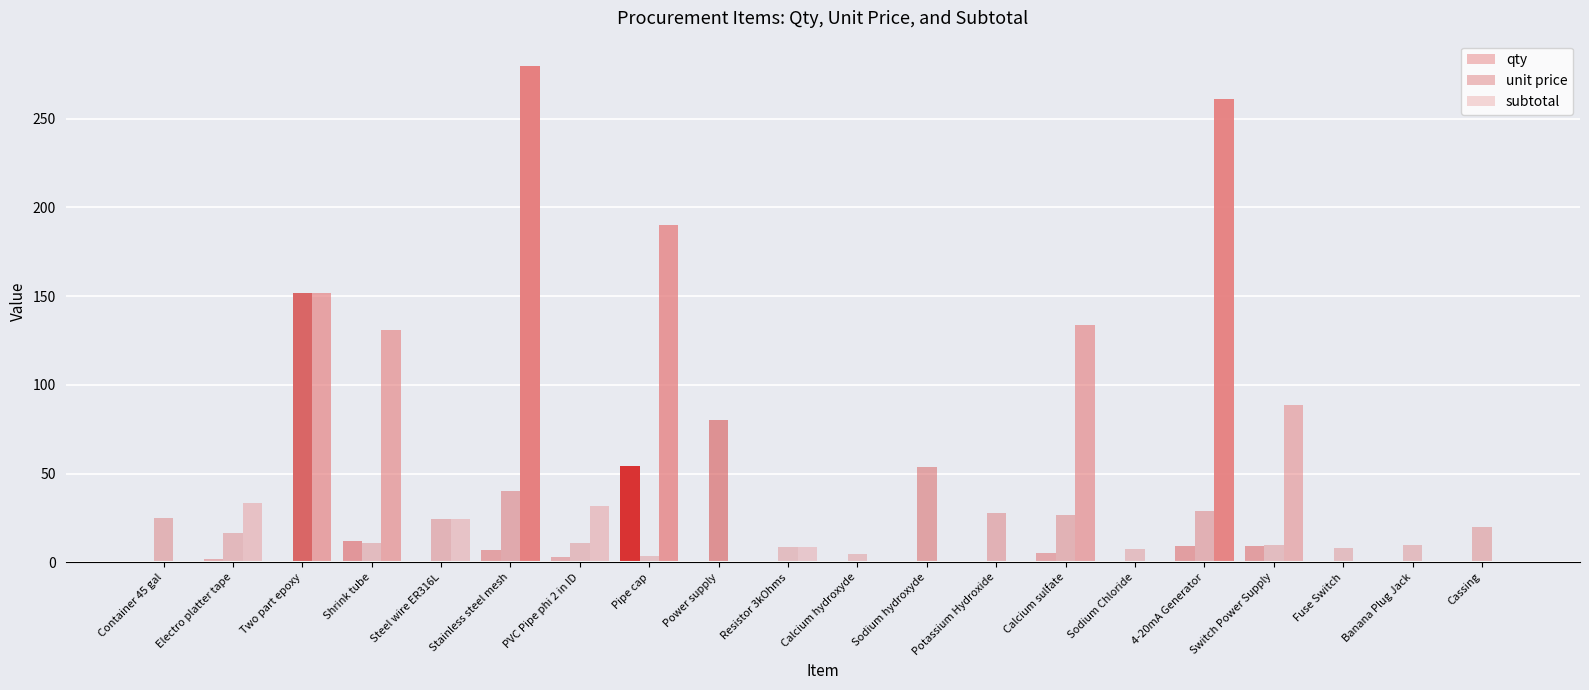

What is the difference between the second highest and second lowest values in the qty series?

12.0